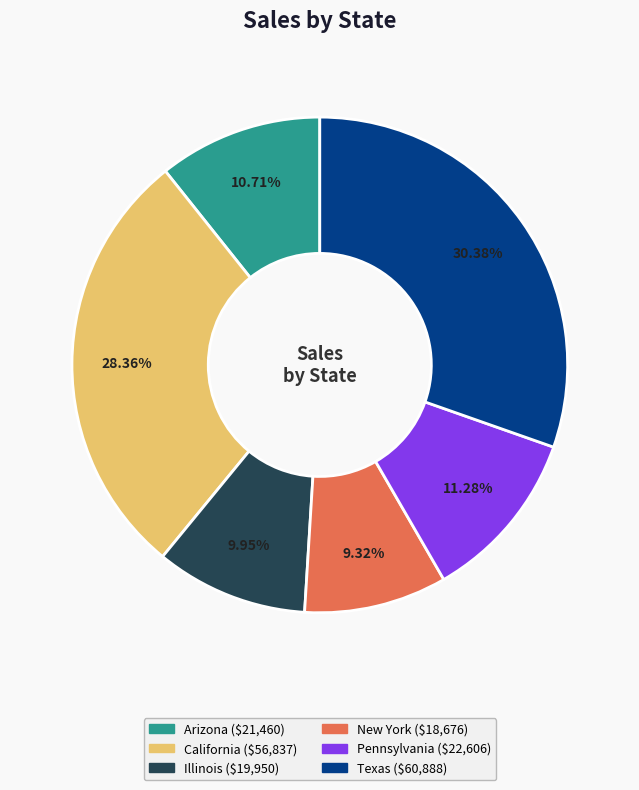

Rank the categories by value from highest to lowest.

Texas, California, Pennsylvania, Arizona, Illinois, New York